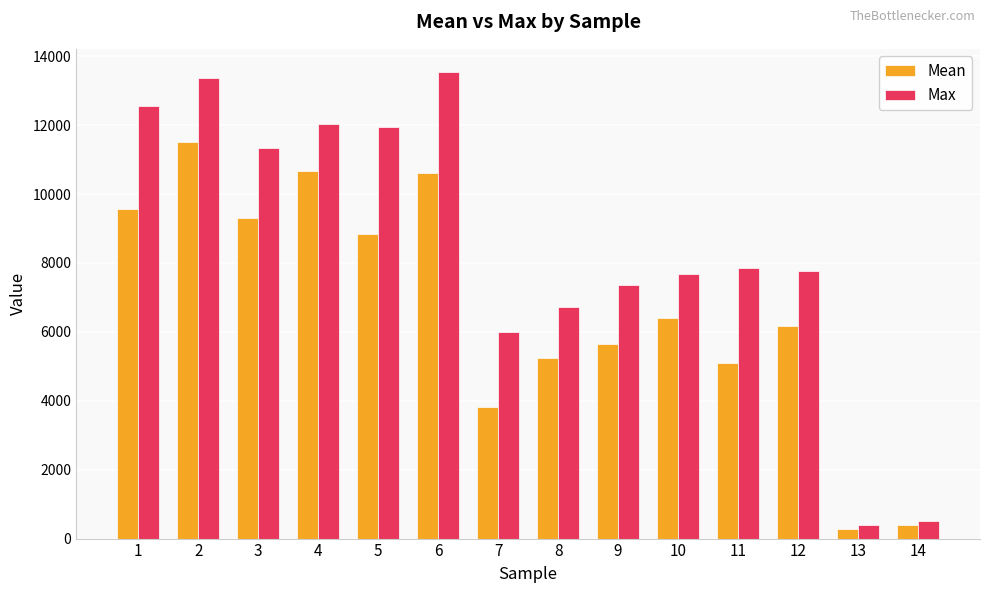

At which label does Mean reach its minimum?

13